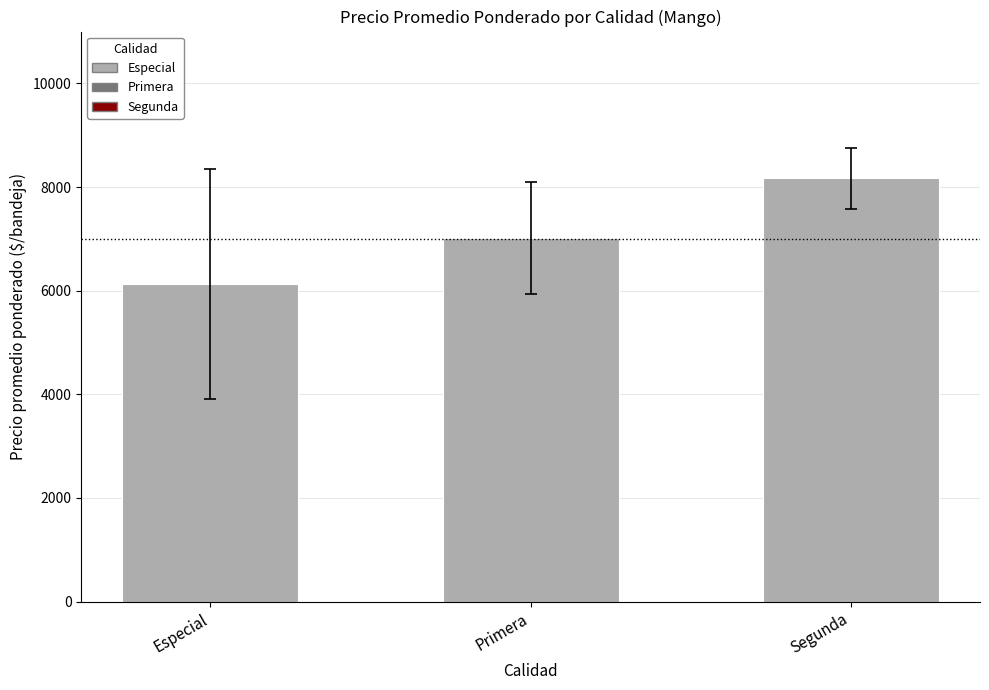

What is the change in value from Especial to Segunda?

+2040.6